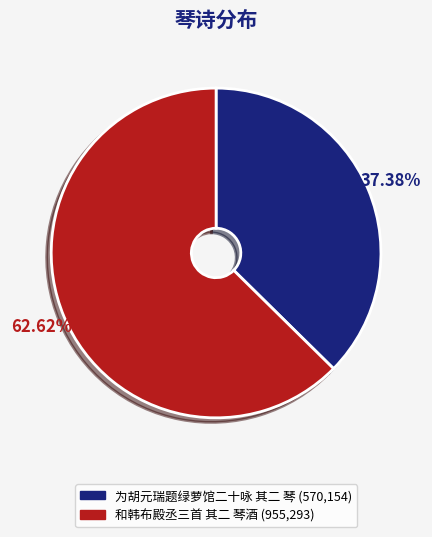

Which slice is the smallest?

为胡元瑞题绿萝馆二十咏 其二 琴